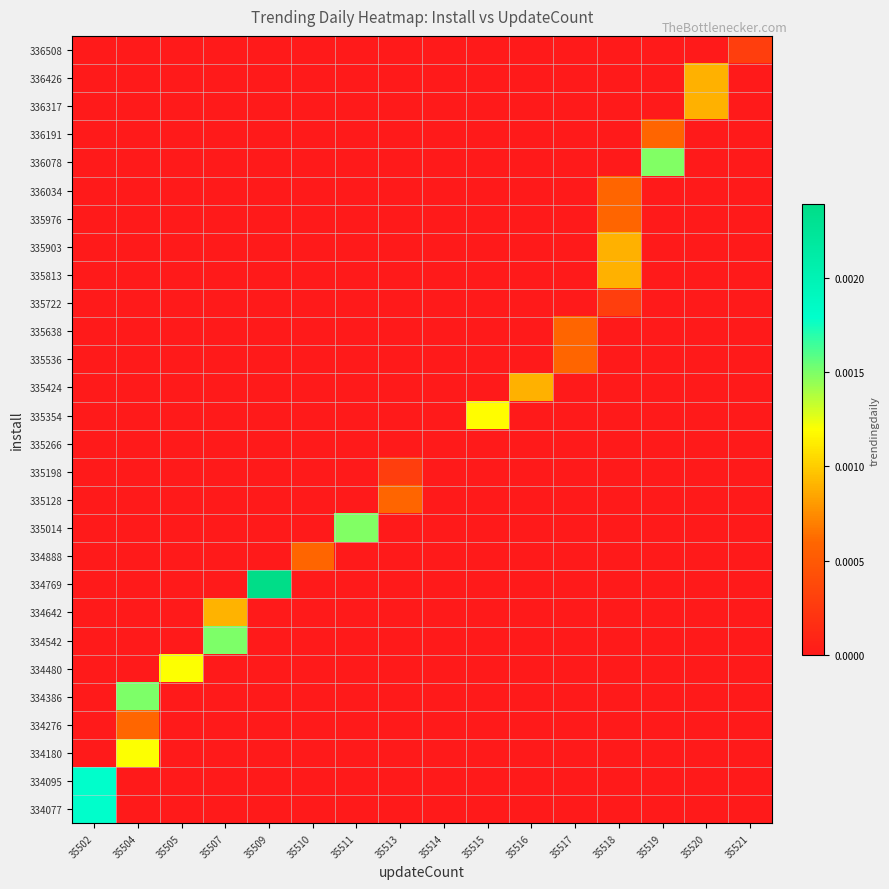

Which category has the highest value across all series?

35509